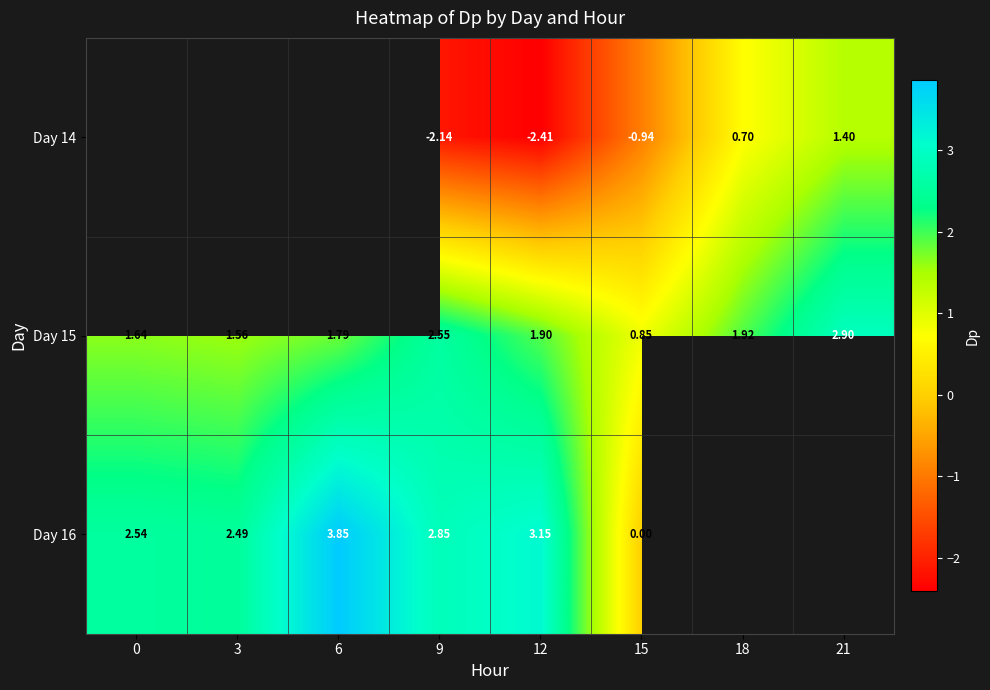

What is the sum of all Day 15 values?

15.1